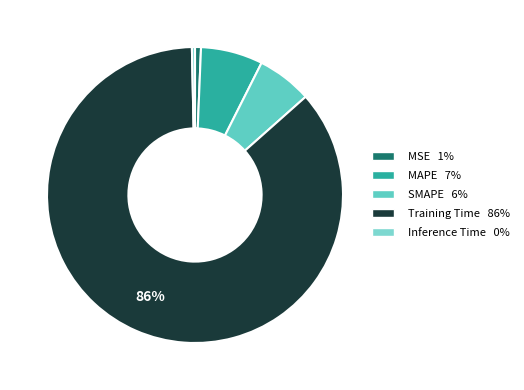

Which slice represents more than half of the pie?

Training Time